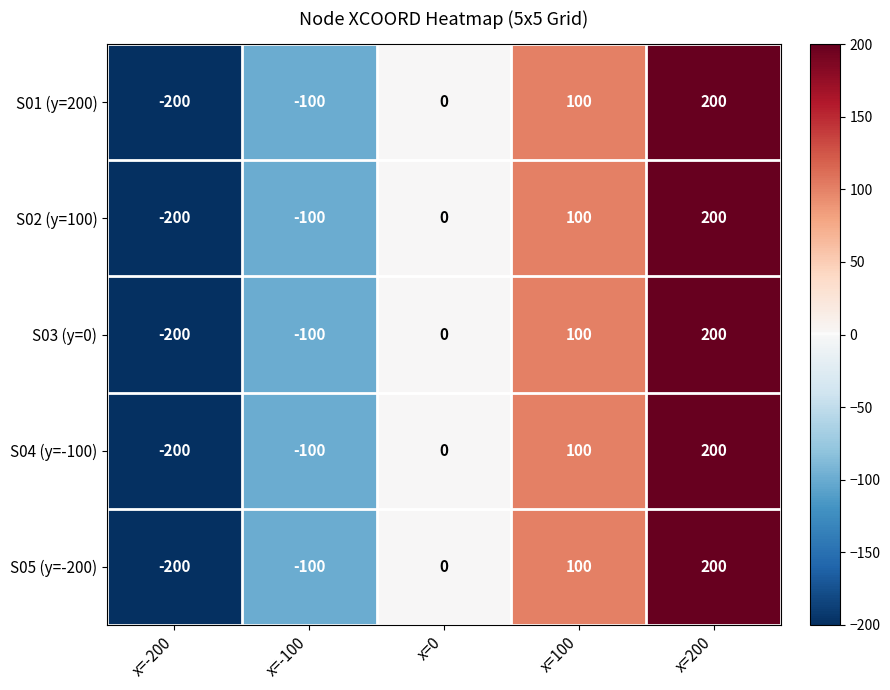

What is the highest value of the S01 (y=200) series?

200